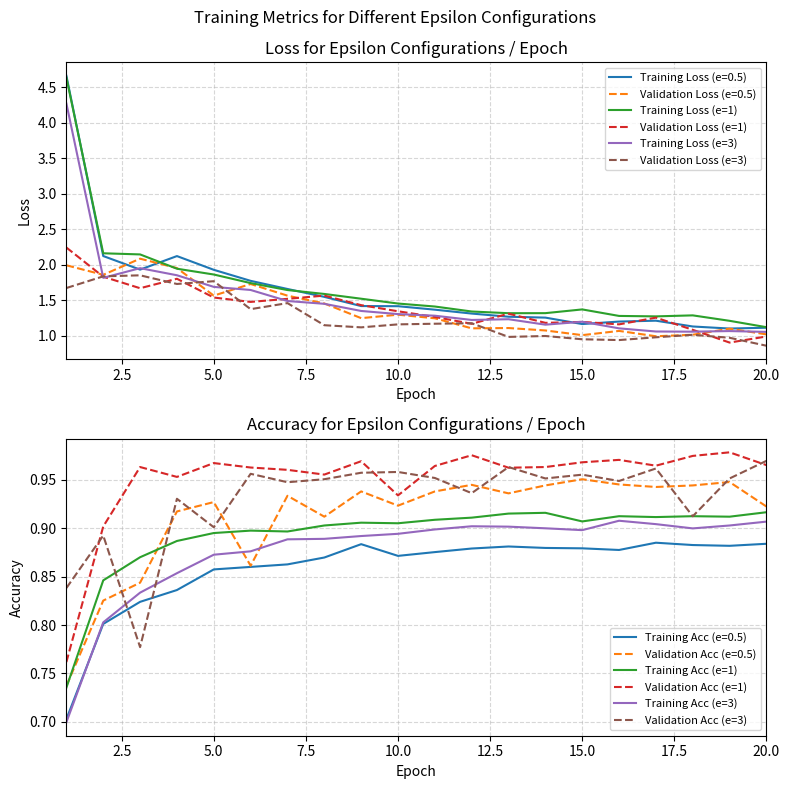

What is the sum of the Training Loss (e=1) values at 10 and 7?

3.1